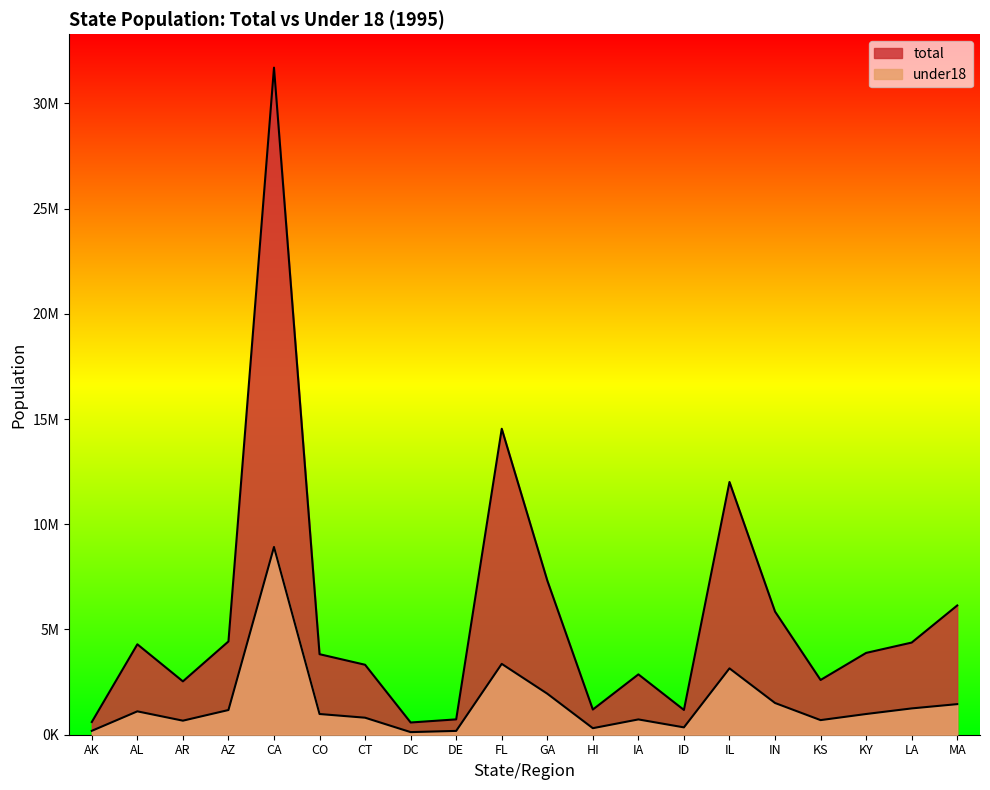

What is the smallest value displayed?

123620